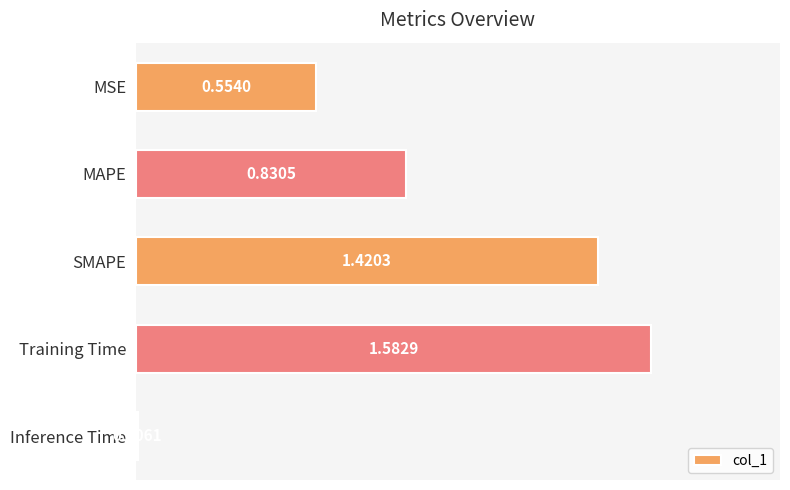

Rank the categories by value from highest to lowest.

Training Time, SMAPE, MAPE, MSE, Inference Time